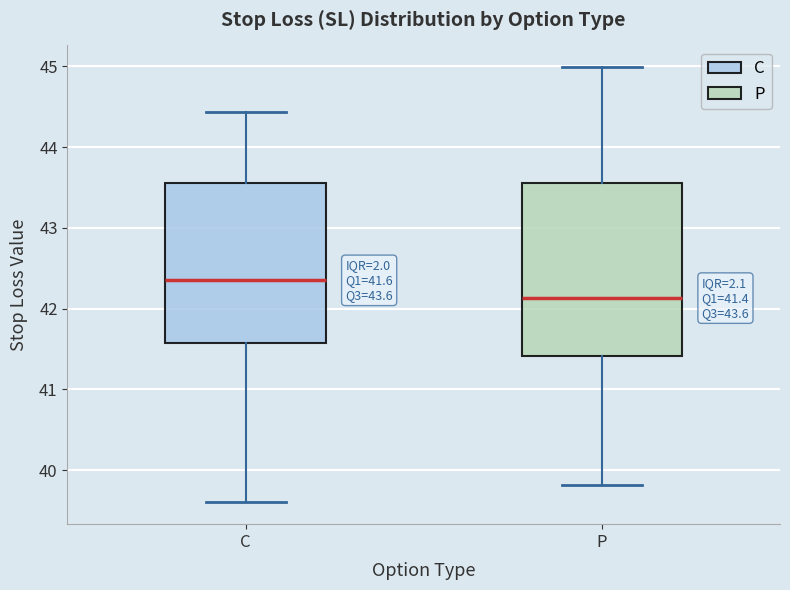

Which box's median line is the highest?

C